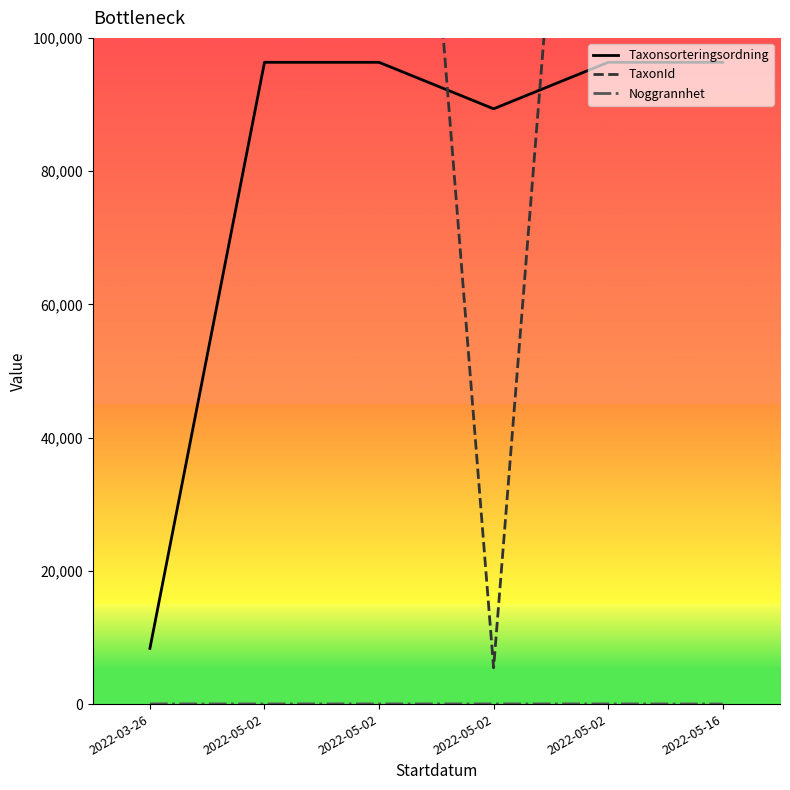

How many times do Taxonsorteringsordning and TaxonId cross each other?

2